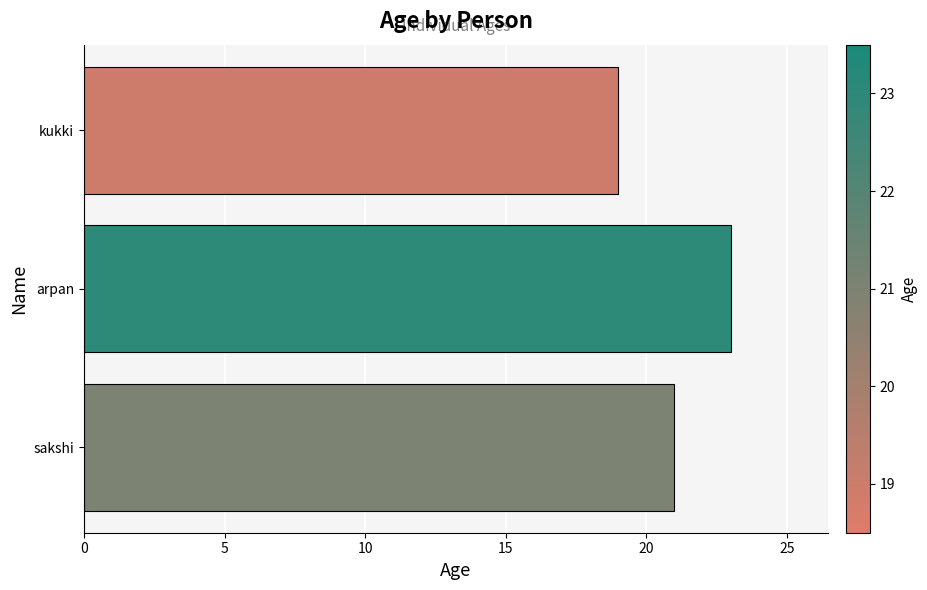

Reading bottom to top, transcribe all the data shown in this chart.

21	23	19